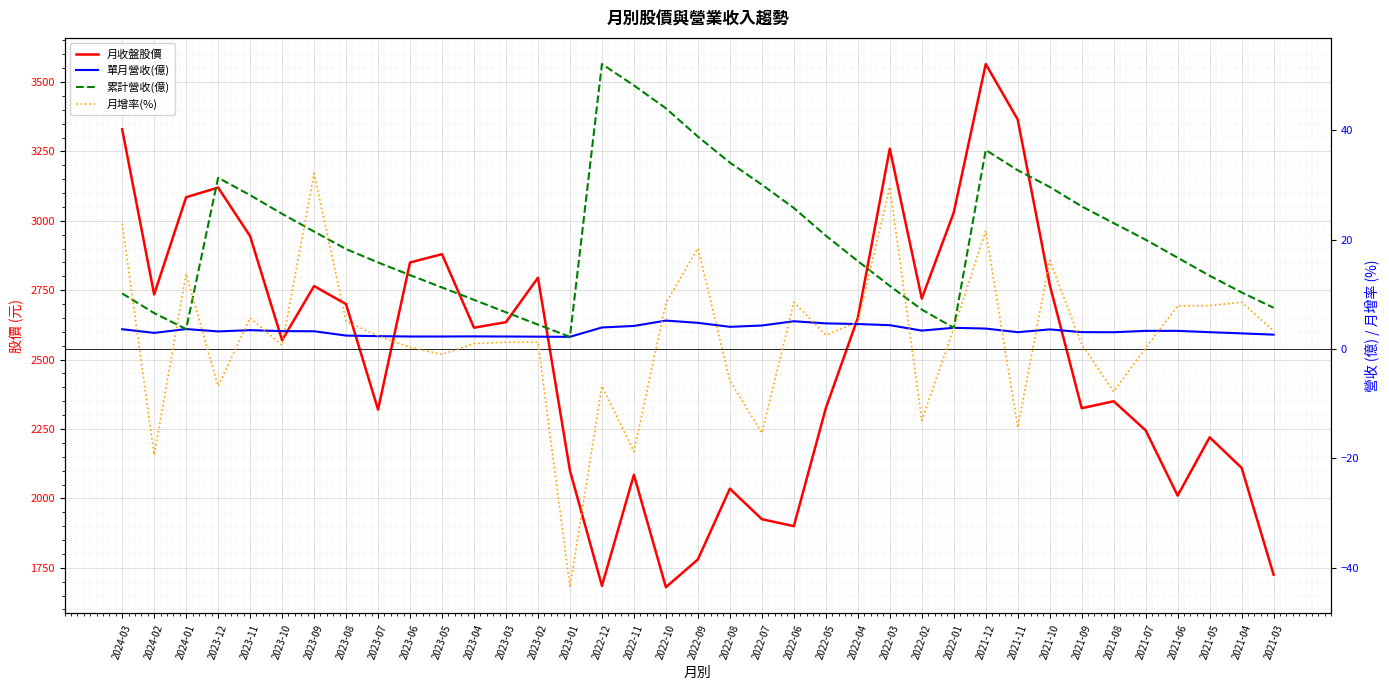

How many values in the 累計營收(億) series exceed 18?

19